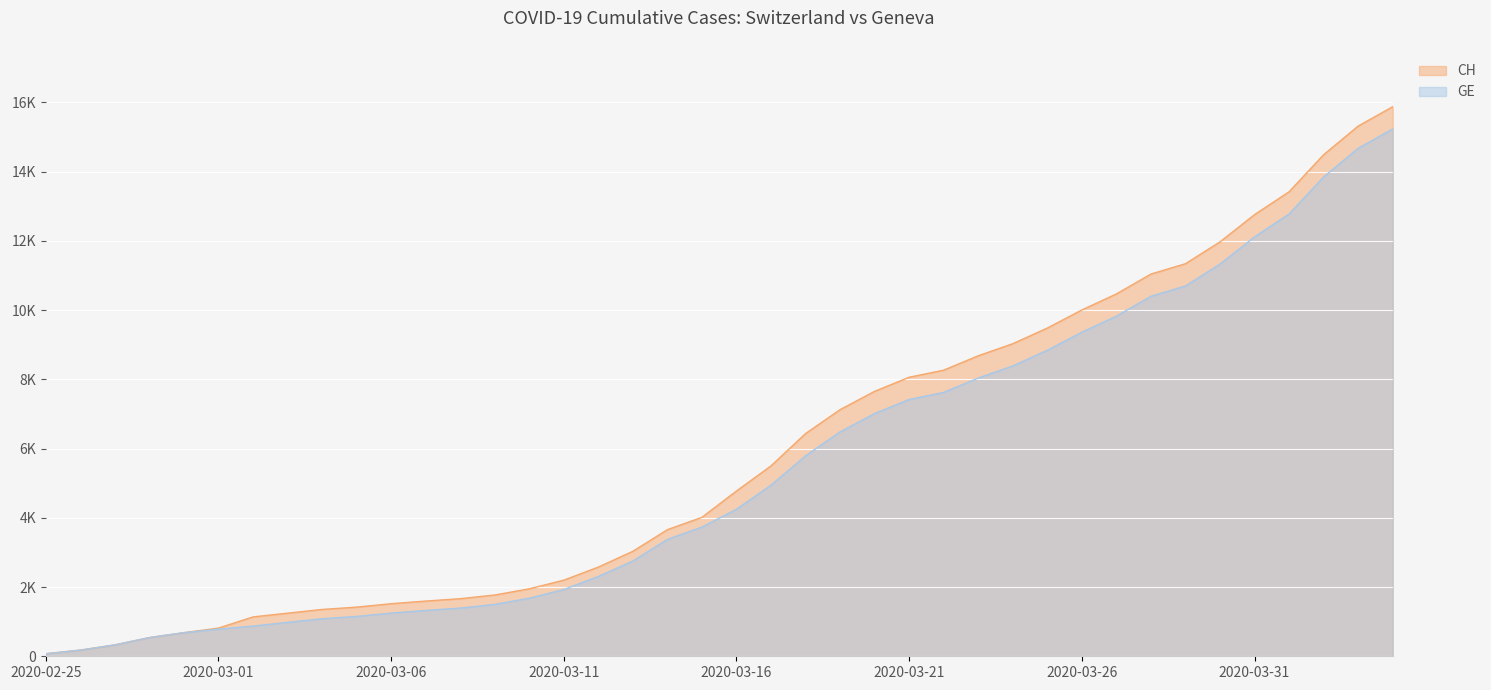

Which series has the largest range (max minus min)?

CH